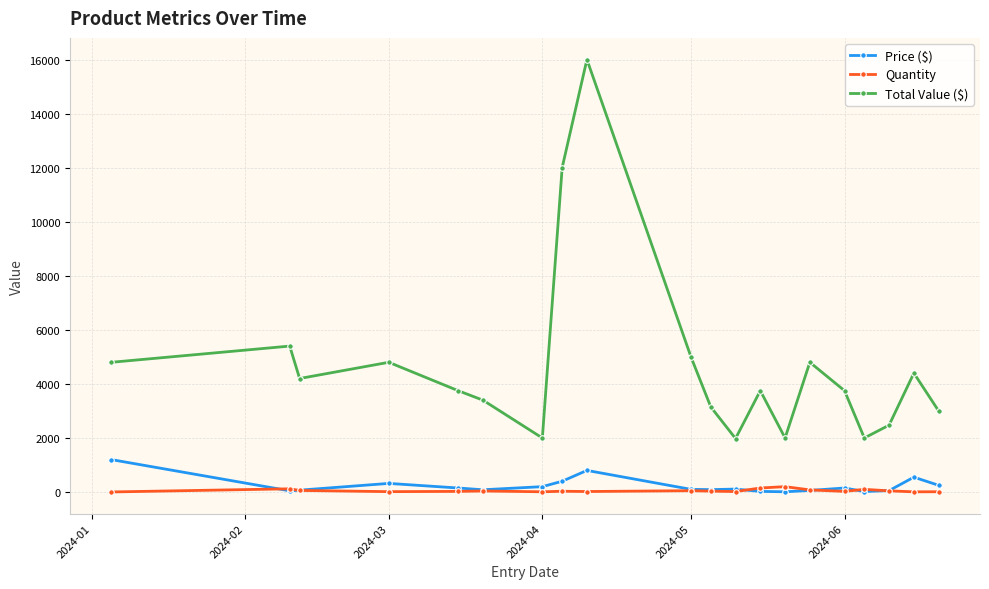

How many lines are shown in the chart?

3